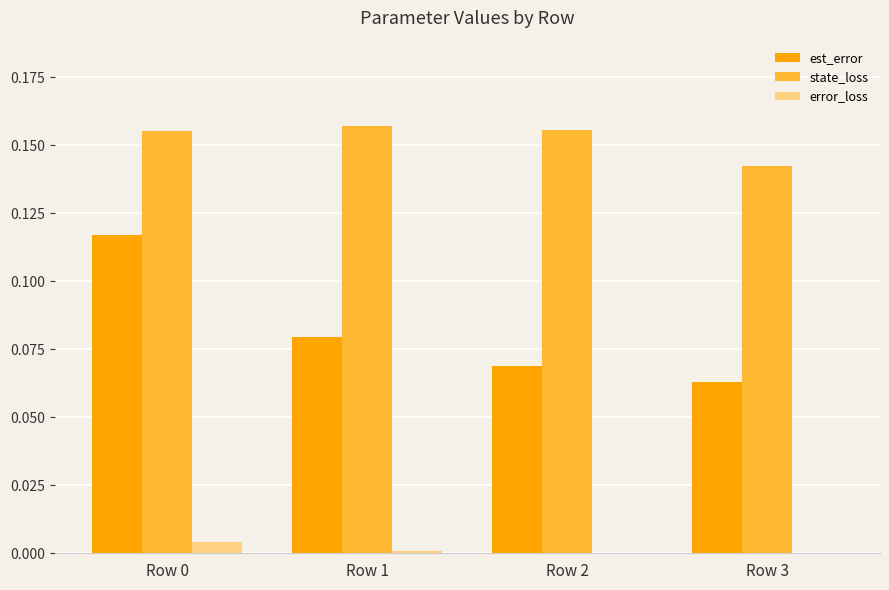

What are all the series names shown in the legend?

est_error, state_loss, error_loss